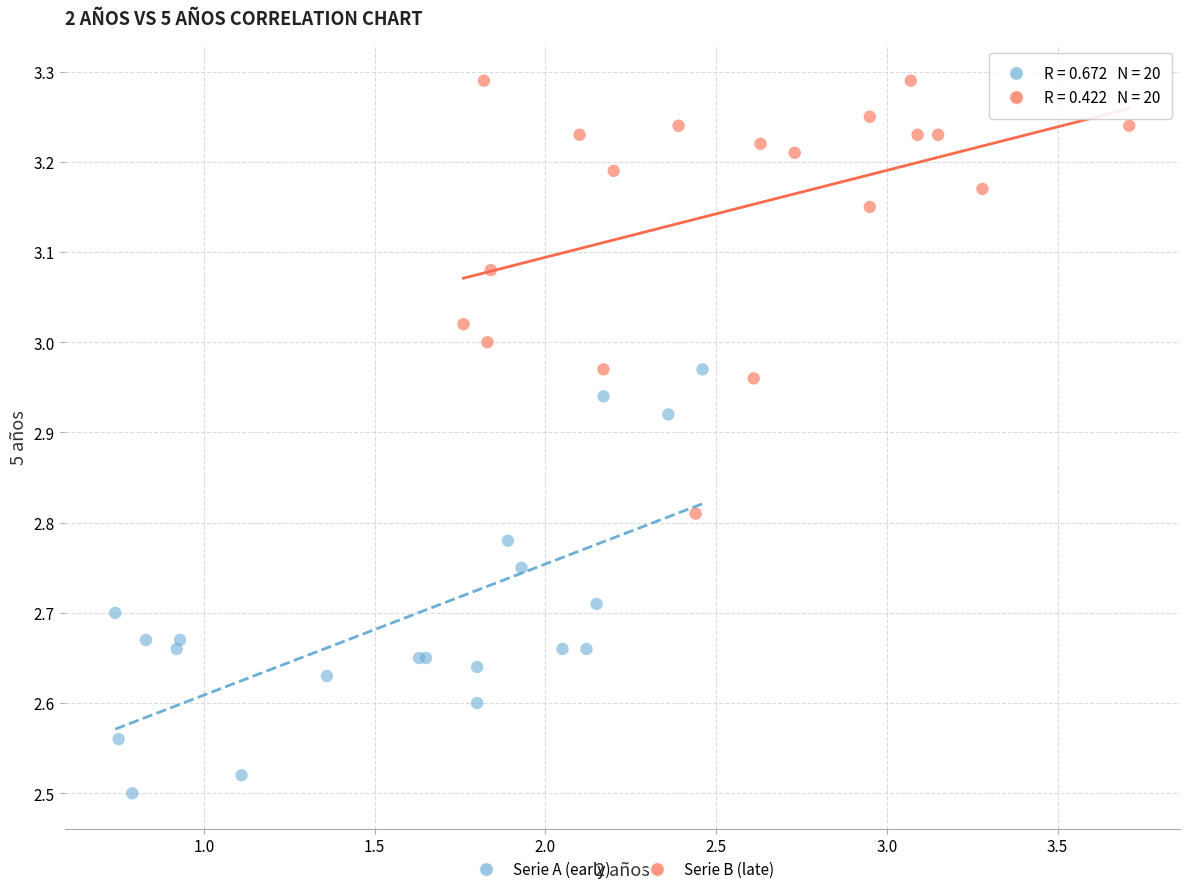

Which series contains the highest Y value?

Serie B (late)